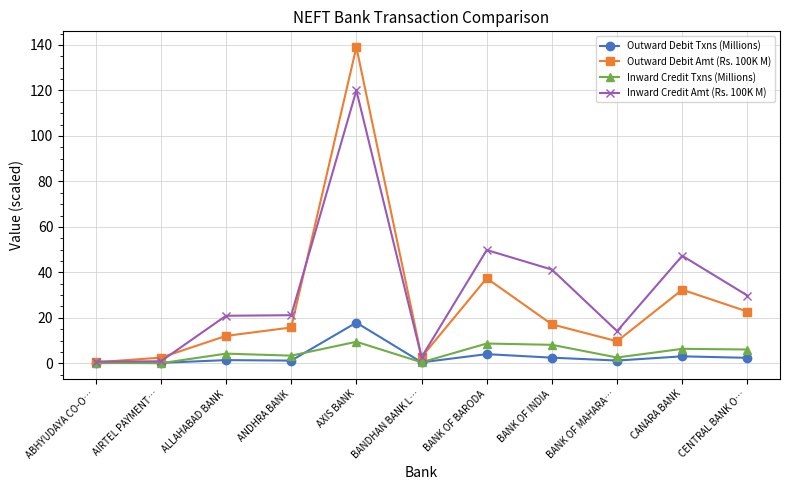

What is the maximum value shown in the chart?

139.0